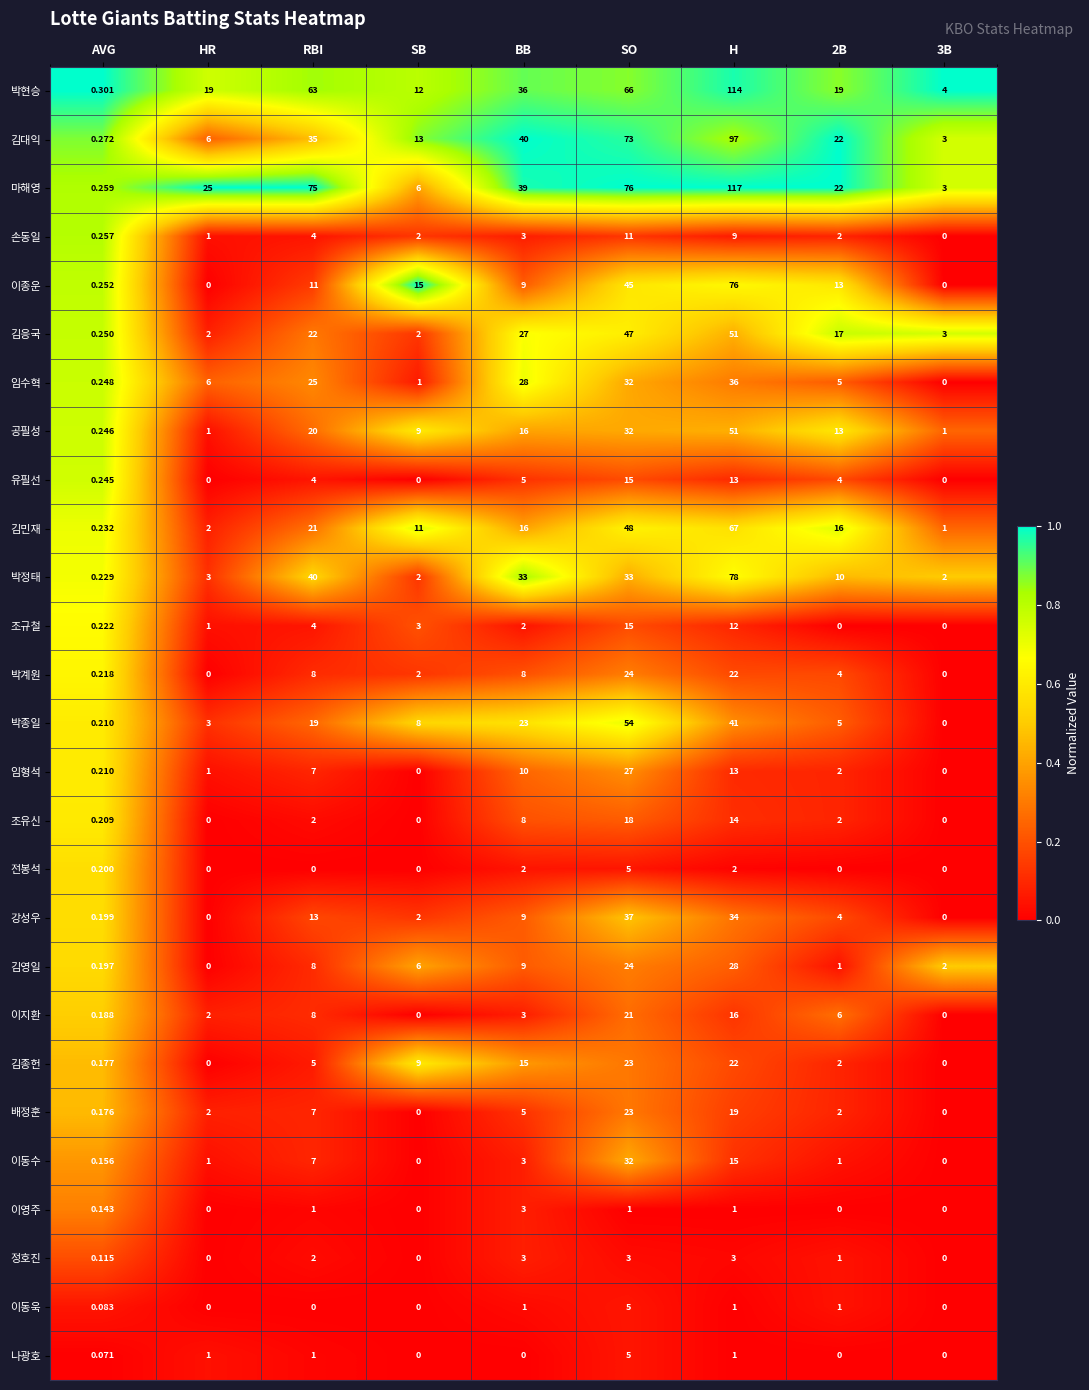

Which category has the highest value across all series?

H